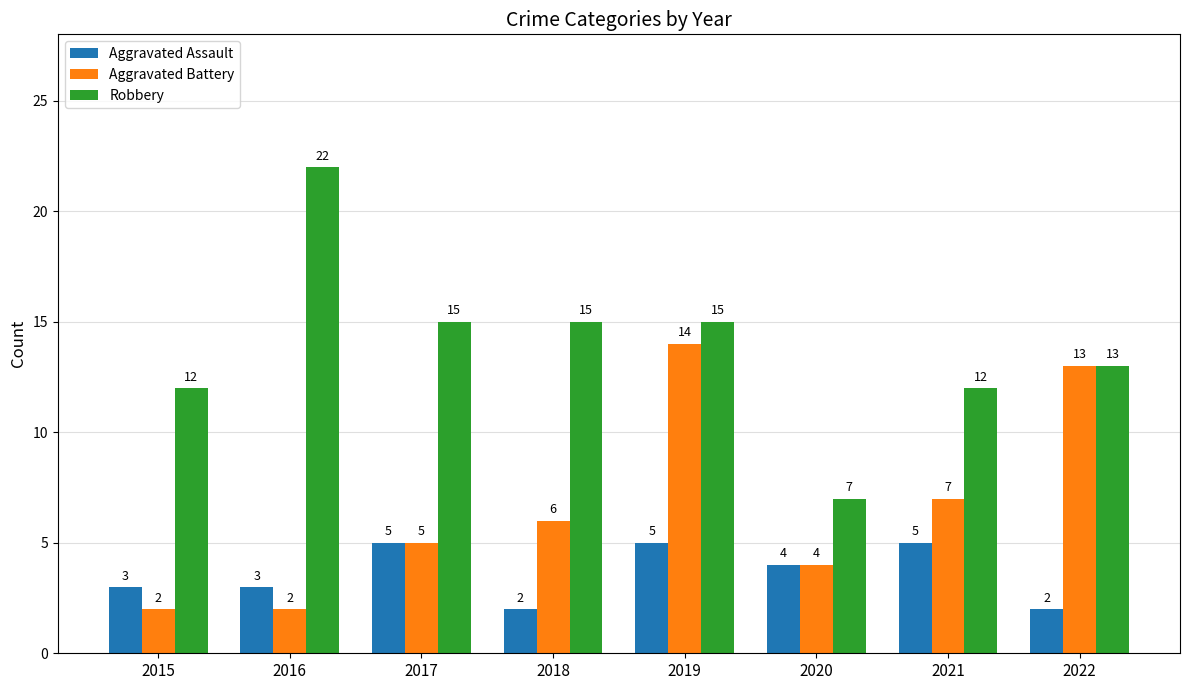

How many bars are there in each group?

3